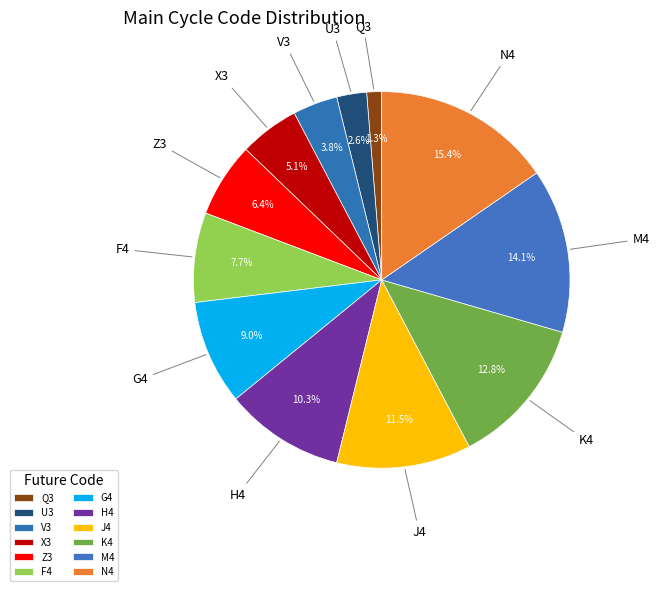

How many slices are in this pie chart?

12